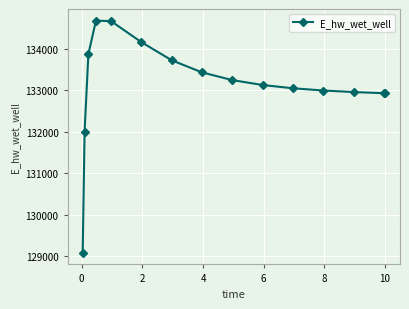

What is the value of the 14th point from the left?

132929.3